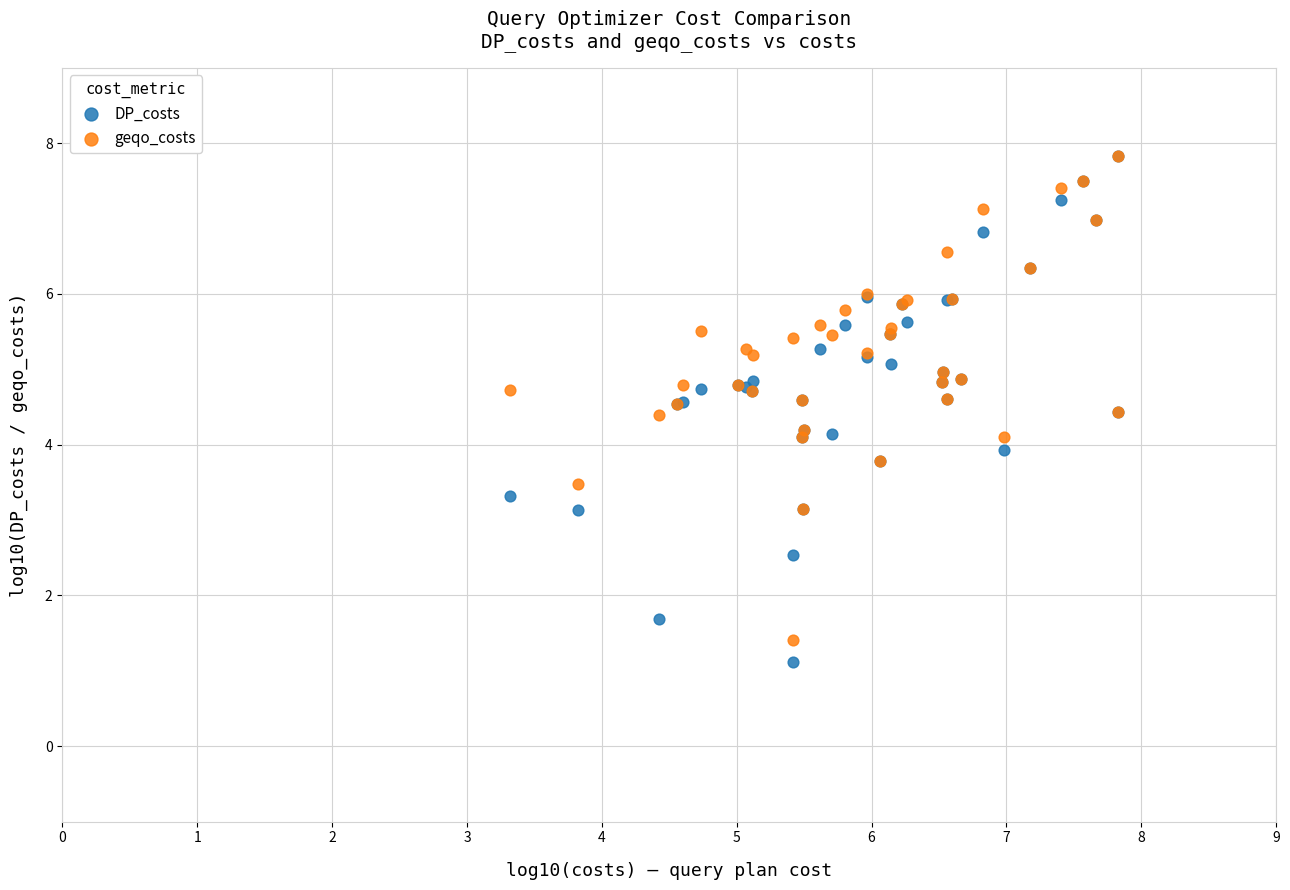

Which series contains the lowest Y value?

DP_costs